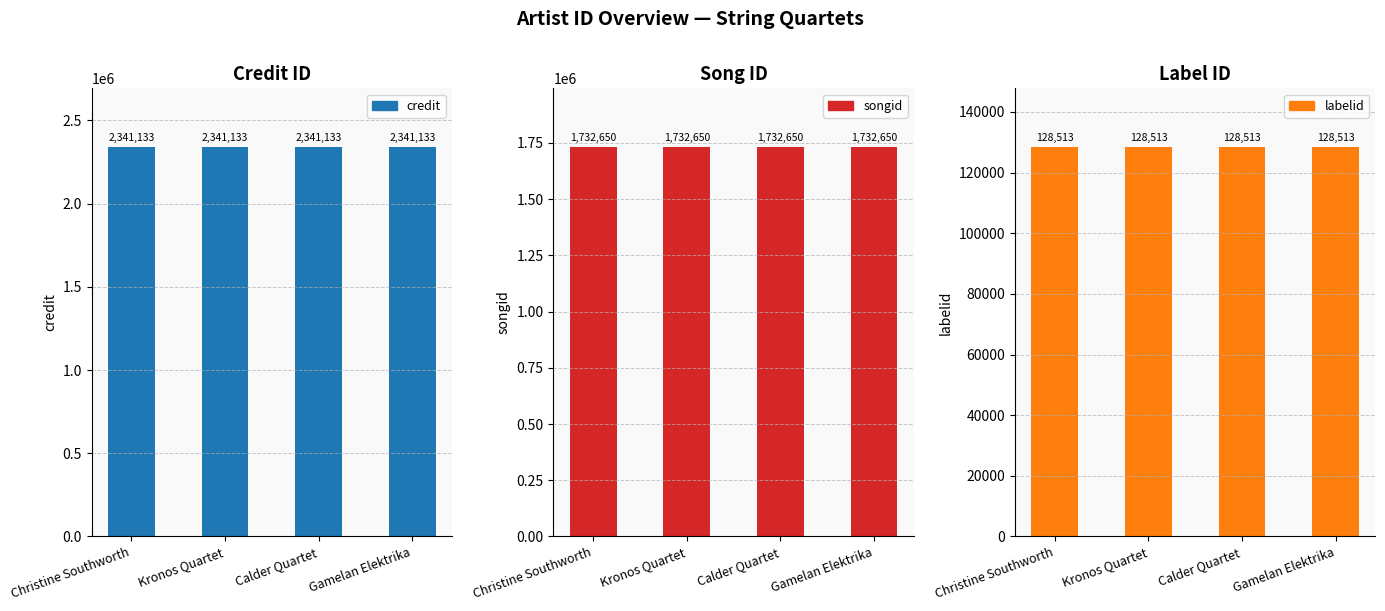

Are the bars horizontal?

No